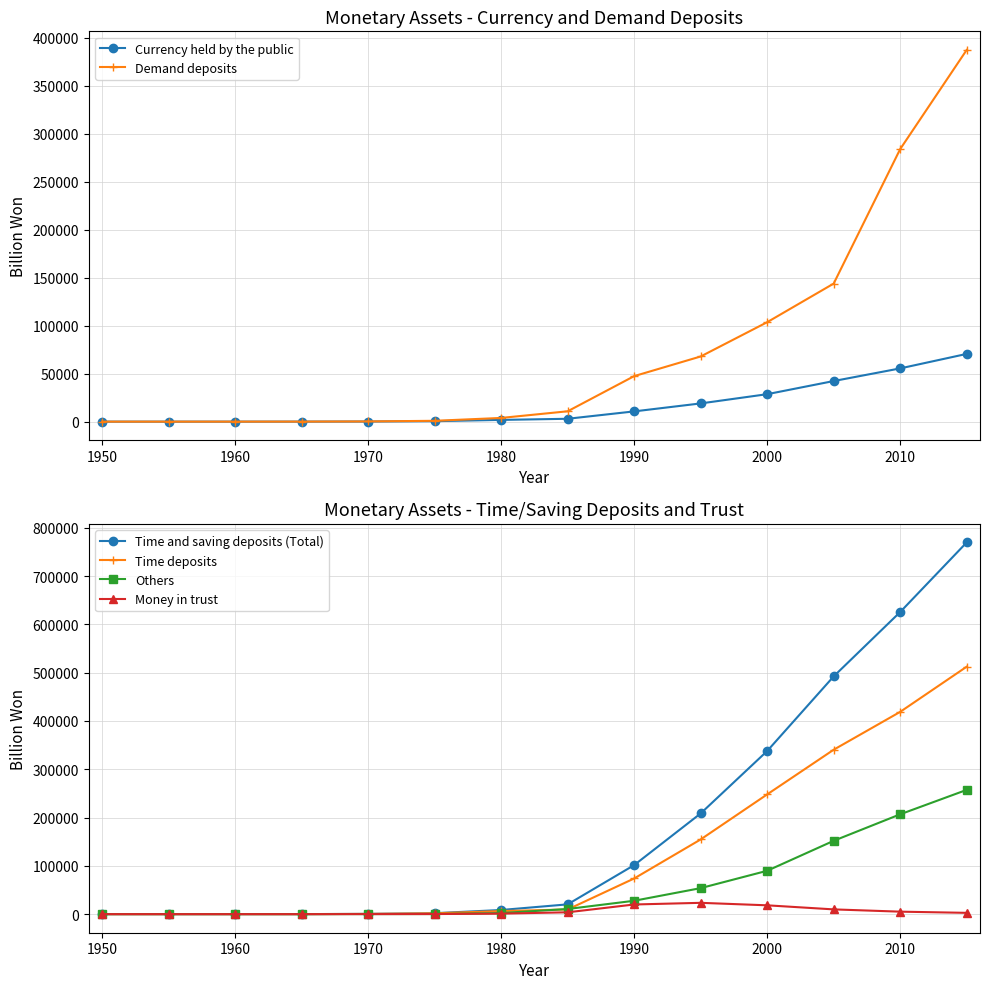

True or false: Time deposits and Time and saving deposits (Total) cross at least once.

False